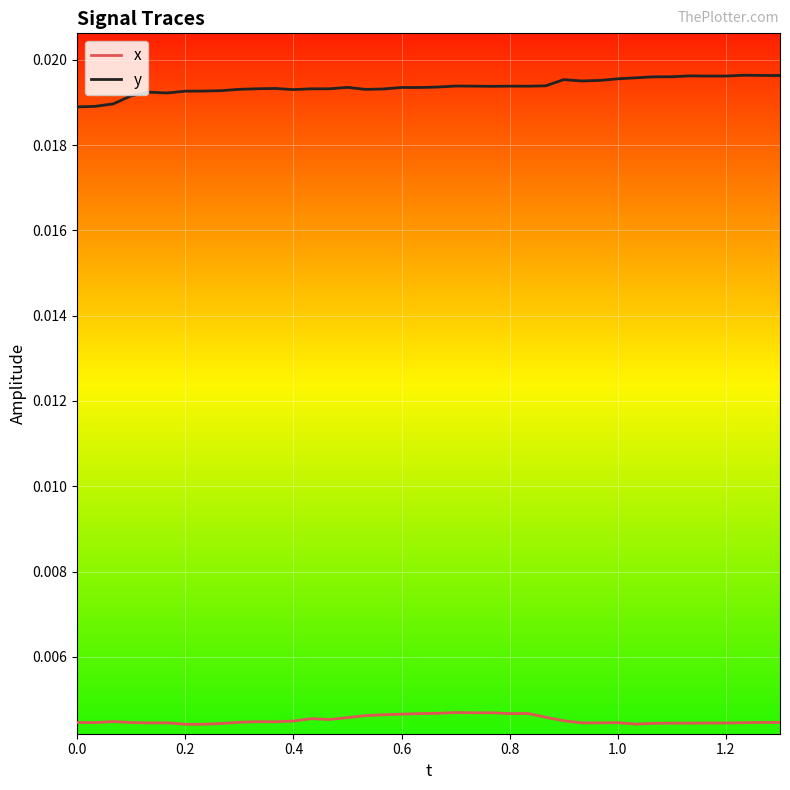

True or false: y has more than 2 points higher than both neighbors.

True